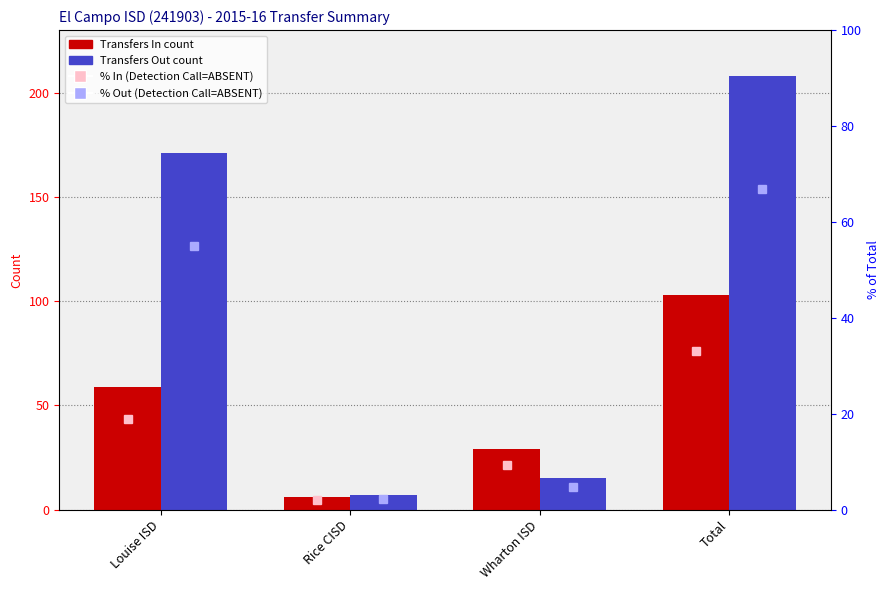

What is the smallest value displayed?

1.9